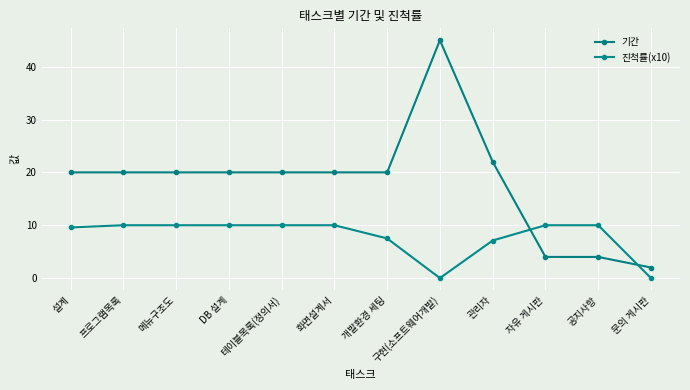

What position from the left is 관리자?

9